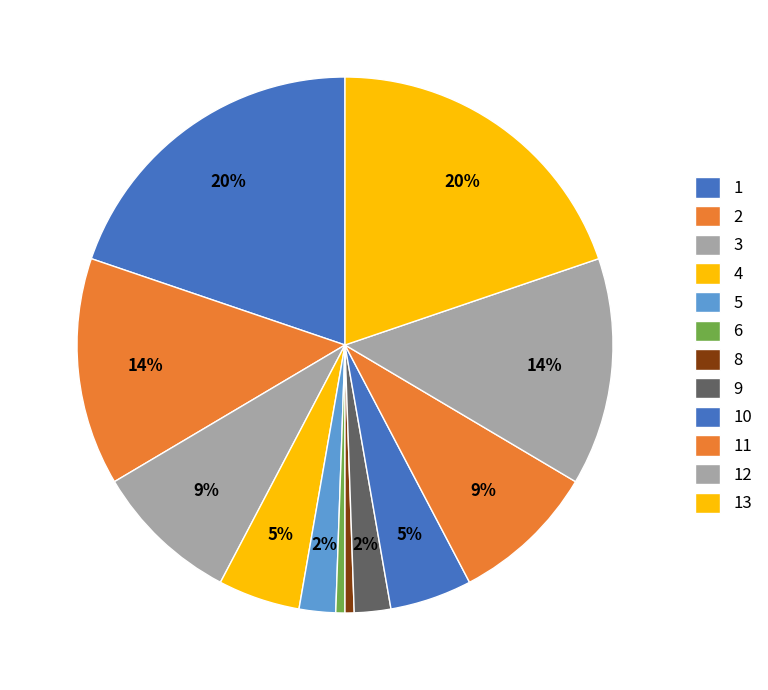

Is it true that 12 is 14% of the pie?

True